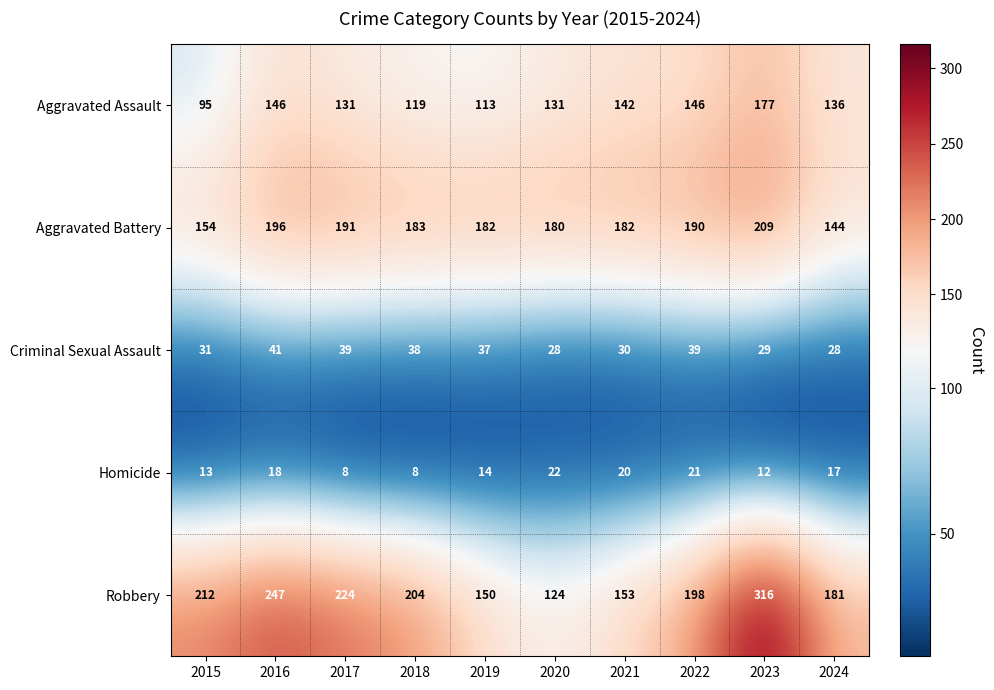

What is the difference between the highest and lowest values at 2016?

229